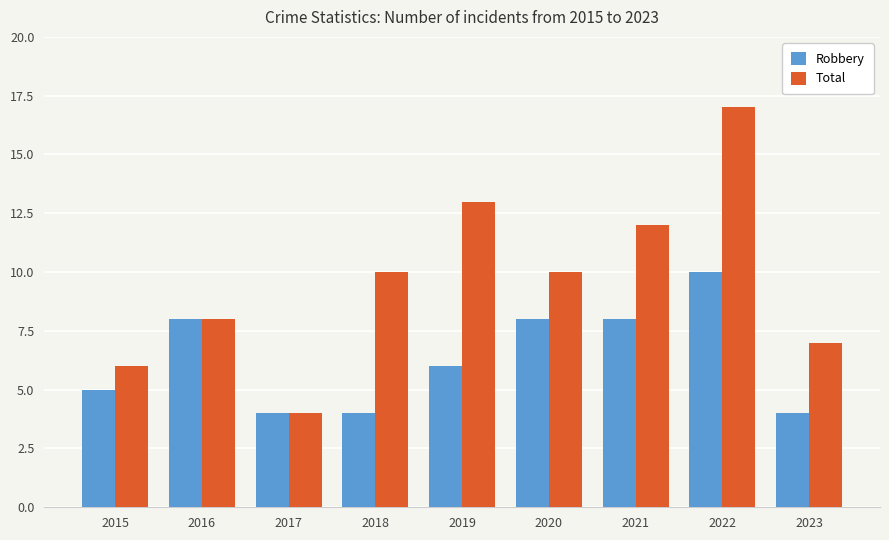

Reading right to left, what are all the values shown in this chart?

Robbery: 2023=4	2022=10	2021=8	2020=8	2019=6	2018=4	2017=4	2016=8	2015=5
Total: 2023=7	2022=17	2021=12	2020=10	2019=13	2018=10	2017=4	2016=8	2015=6